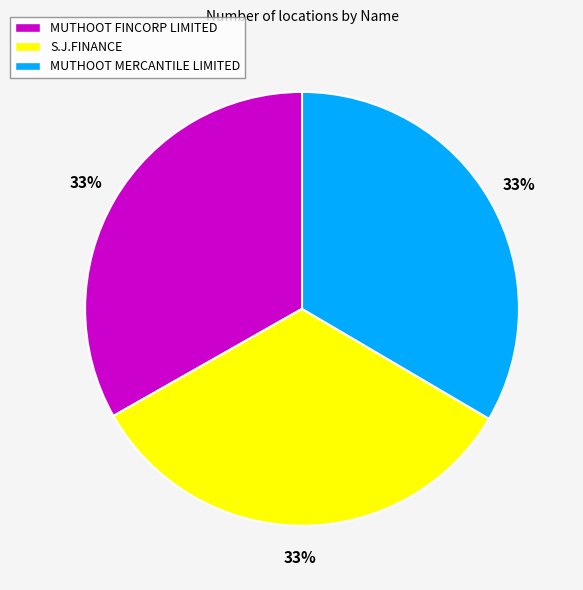

Combined, do MUTHOOT FINCORP LIMITED and S.J.FINANCE account for over 50%?

Yes